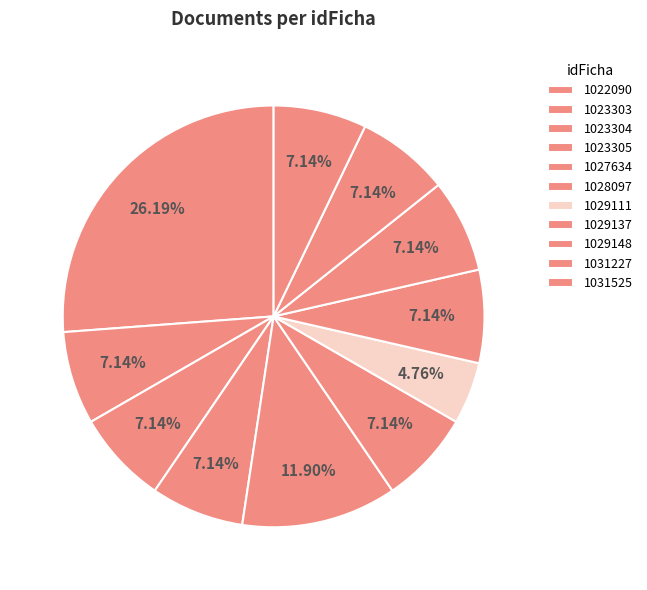

What percentage is the 1023304 slice, to the nearest percent?

7%